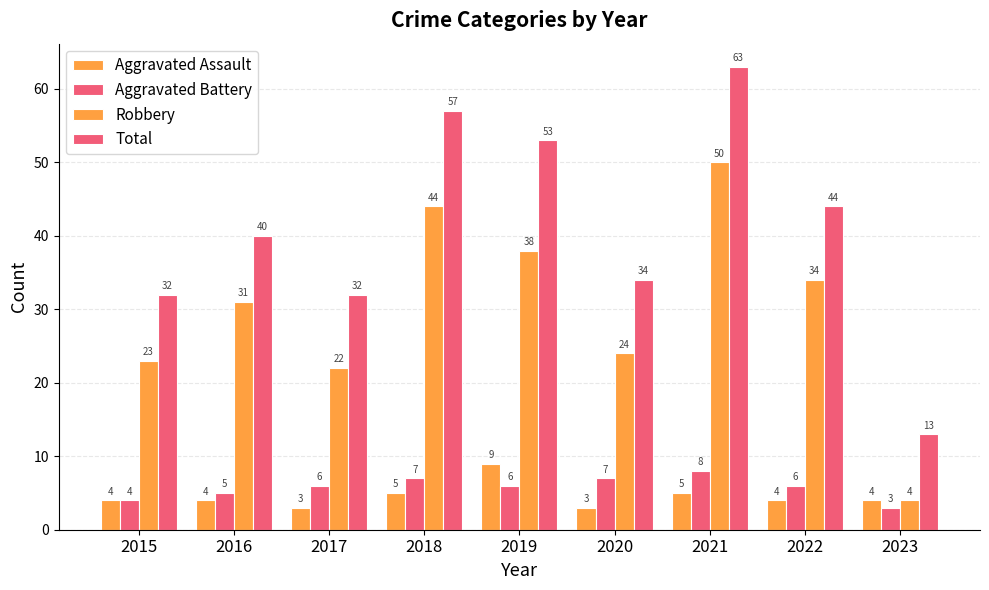

Reading left to right, what are all the values shown in this chart?

Aggravated Assault: 2015=4	2016=4	2017=3	2018=5	2019=9	2020=3	2021=5	2022=4	2023=4
Aggravated Battery: 2015=4	2016=5	2017=6	2018=7	2019=6	2020=7	2021=8	2022=6	2023=3
Robbery: 2015=23	2016=31	2017=22	2018=44	2019=38	2020=24	2021=50	2022=34	2023=4
Total: 2015=32	2016=40	2017=32	2018=57	2019=53	2020=34	2021=63	2022=44	2023=13